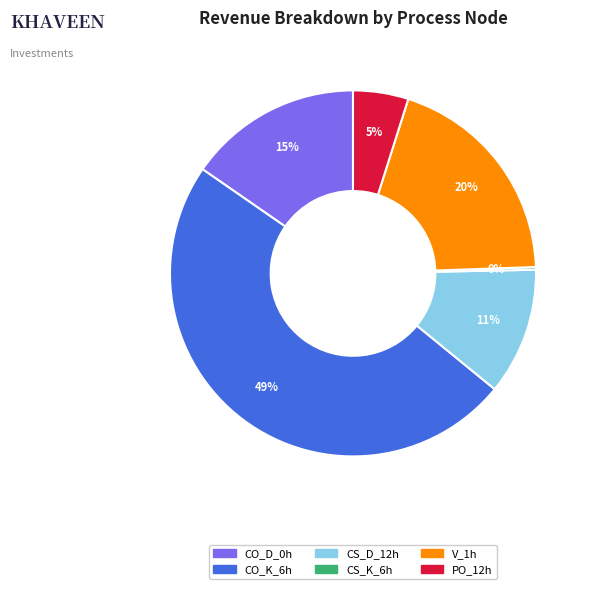

Is the sum of CO_D_0h and PO_12h greater than half?

No